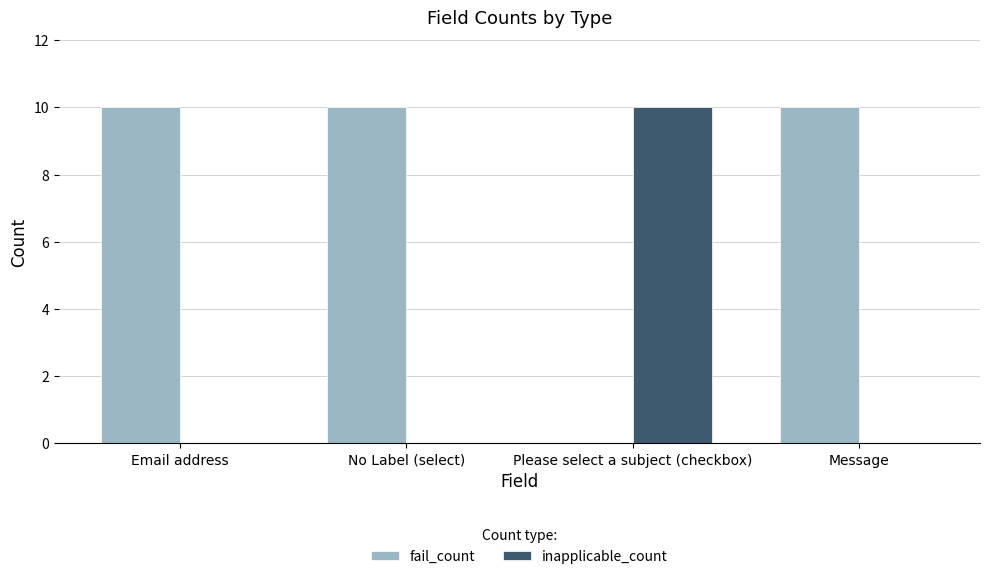

What is the sum of all fail_count values?

30